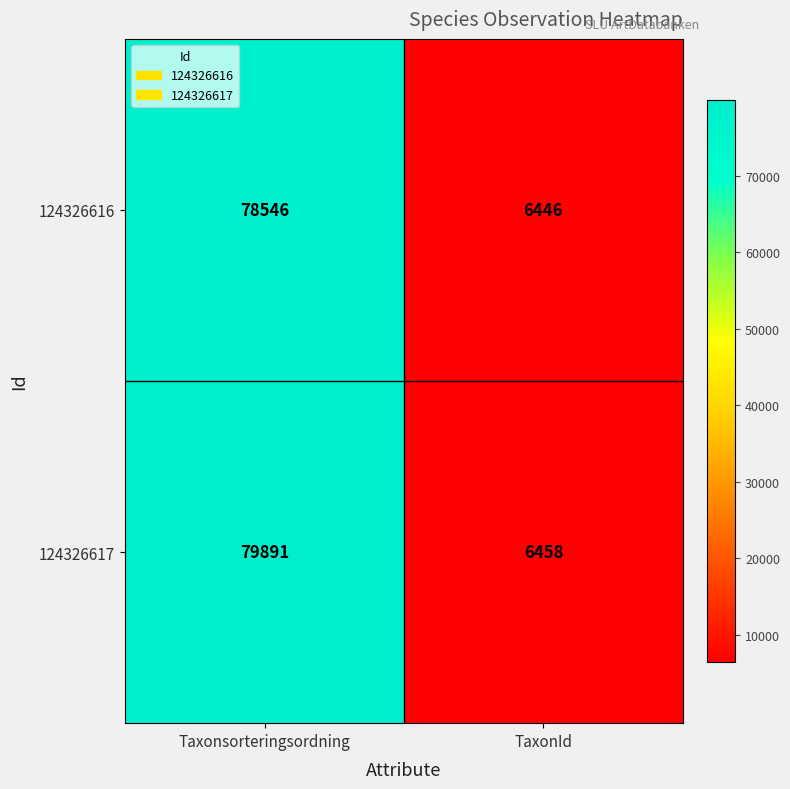

True or false: 124326617 has a value of 22789 at Taxonsorteringsordning.

False